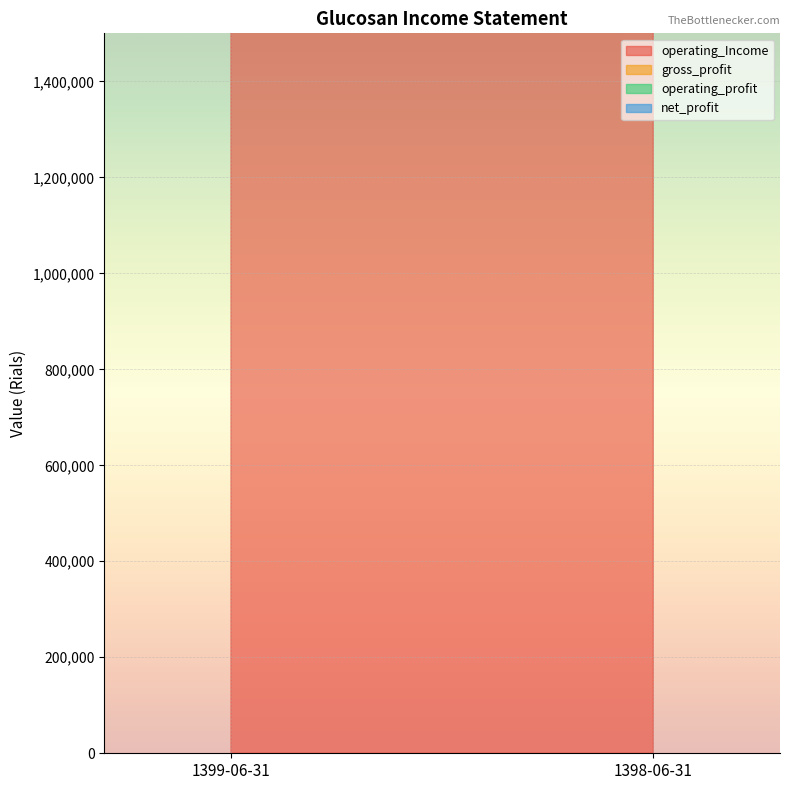

What is the spread (max minus min) of values at 1398-06-31?

3957447